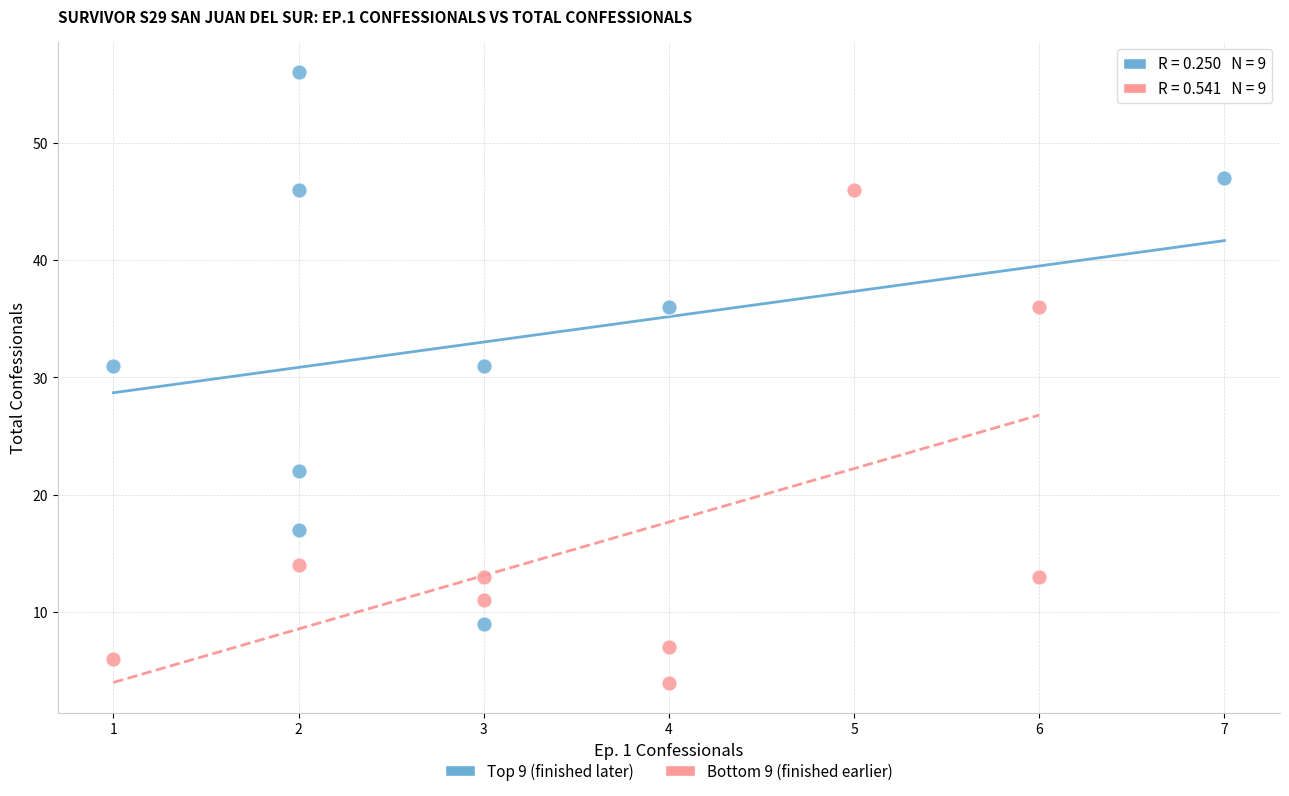

Which series reaches the maximum Y coordinate?

Top 9 (finished later)